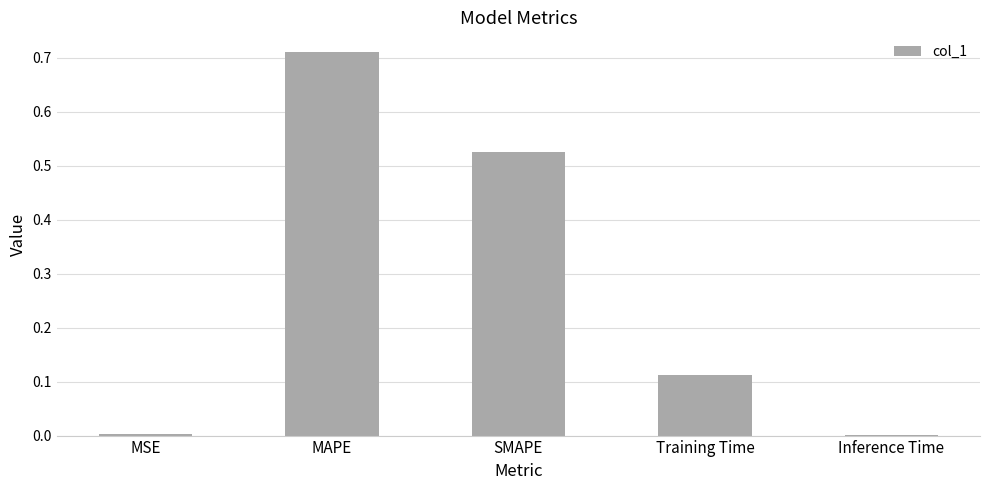

What is the average value?

0.3